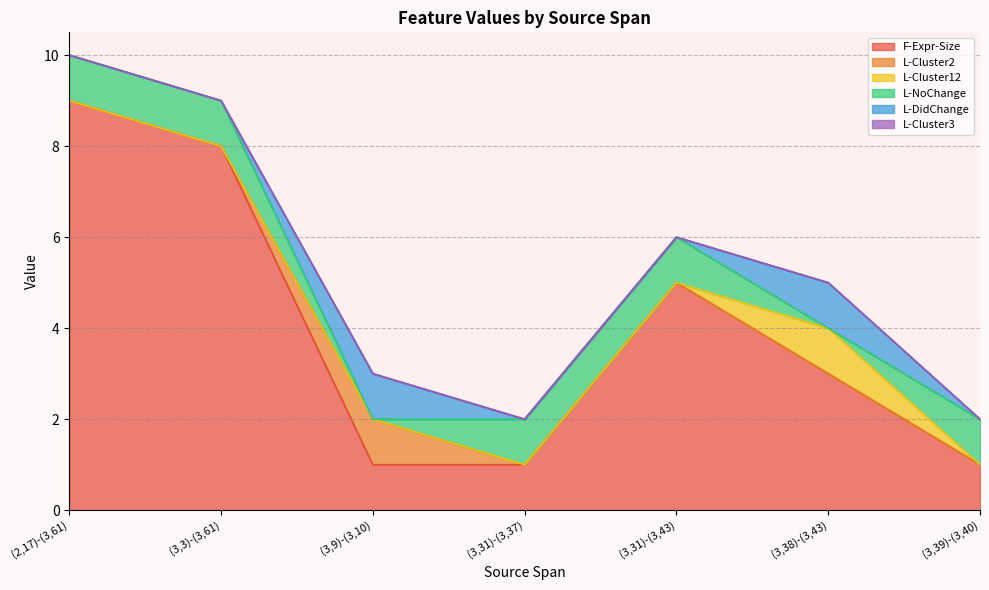

At which category is the sum across all series the highest?

(2,17)-(3,61)